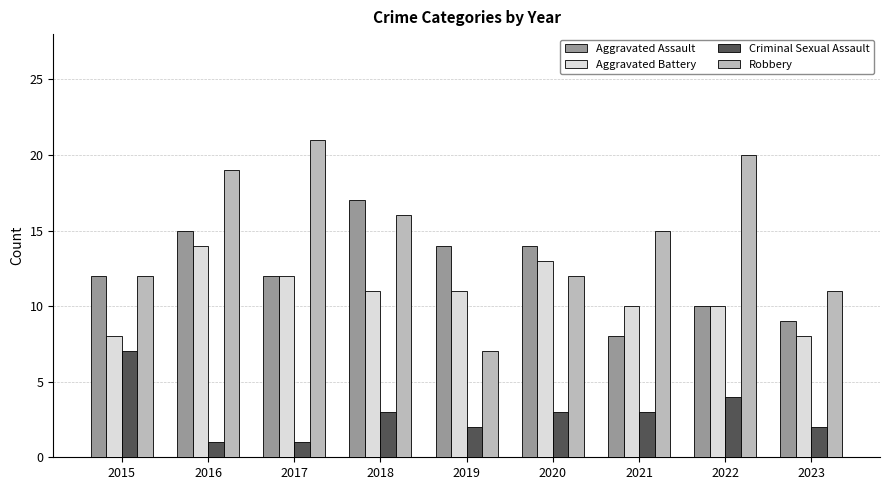

List the series in order of their peak value, highest first.

Robbery, Aggravated Assault, Aggravated Battery, Criminal Sexual Assault